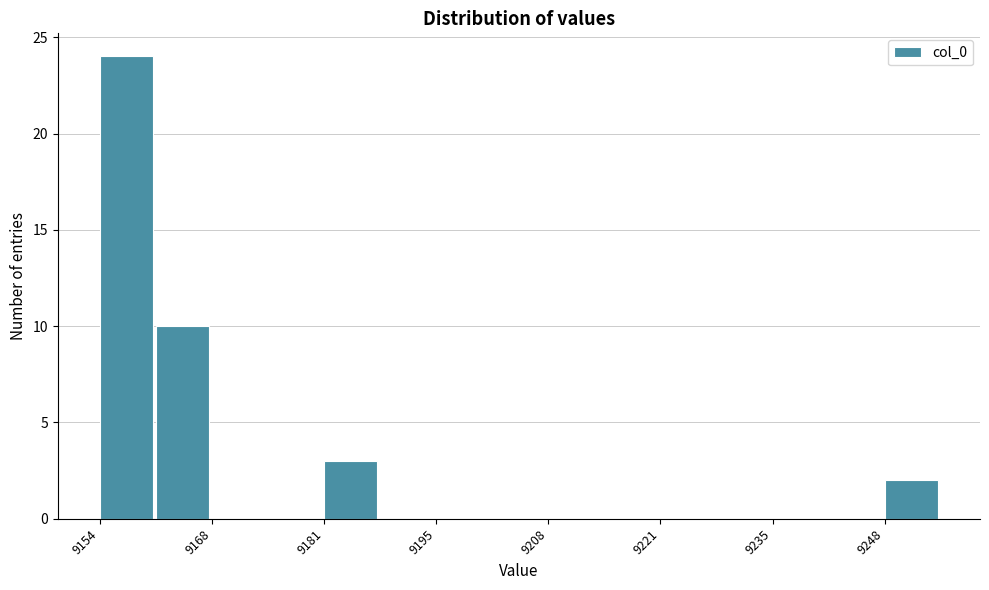

Around what value on the x-axis is the tallest bar? Give the approximate position of its centre, as read against the axis.

9158